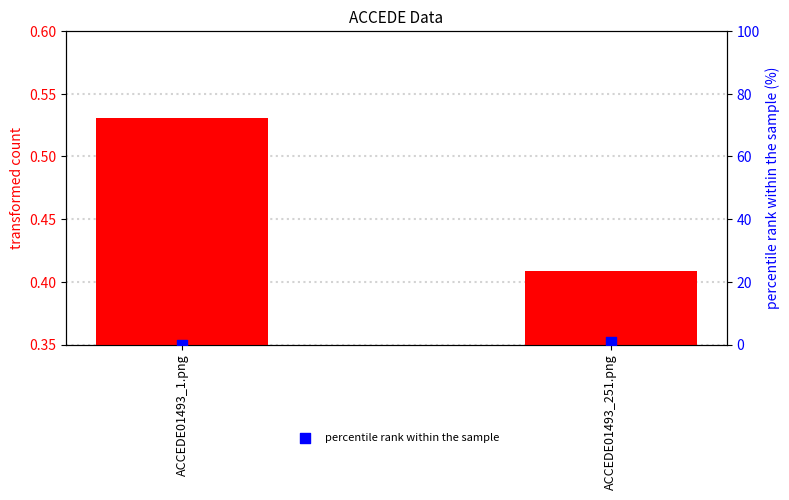

What is the total value across all series at ACCEDE01493_1.png?

0.5